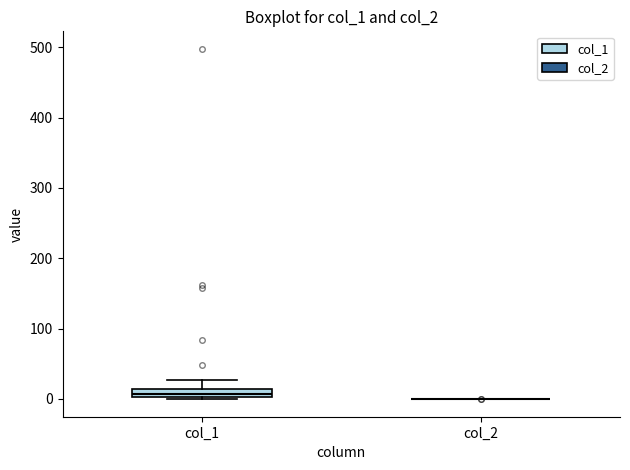

Which box is the tallest, from its lower edge to its upper edge?

col_1